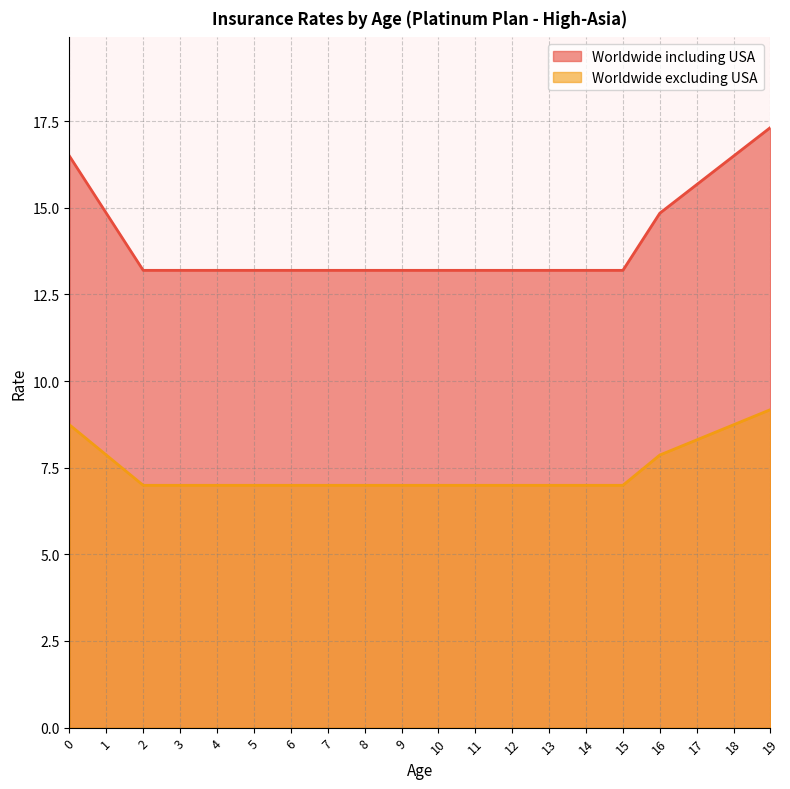

What is the sum of the Worldwide excluding USA values at 1 and 2?

14.9